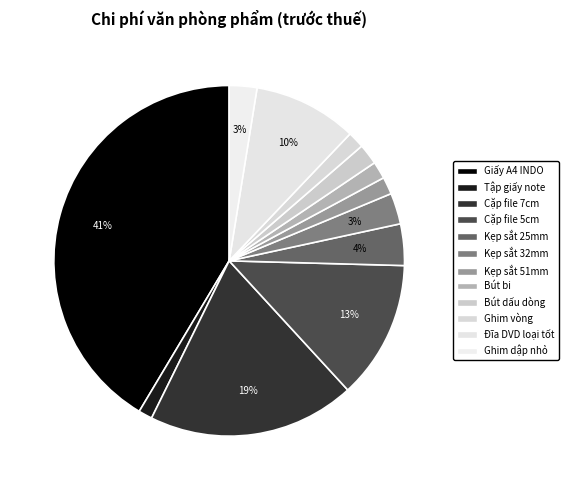

How many slices are in this pie chart?

12